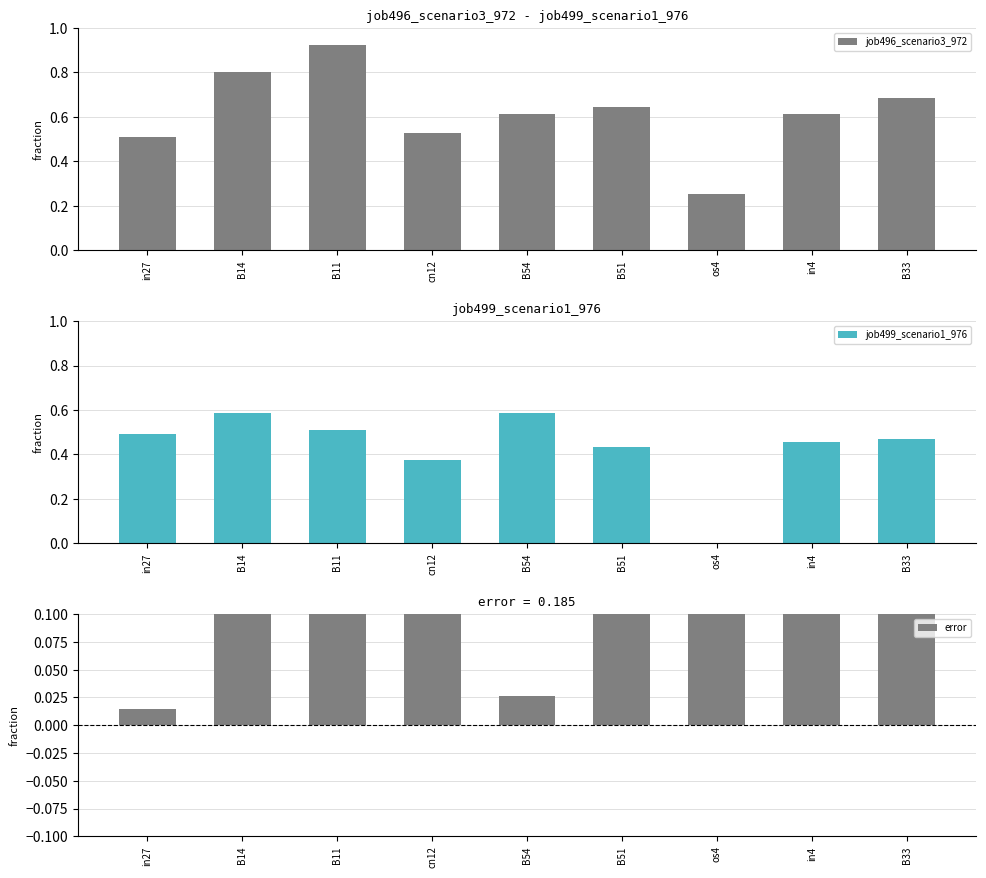

Rank the series by their maximum value, from lowest to highest.

error, job499_scenario1_976, job496_scenario3_972